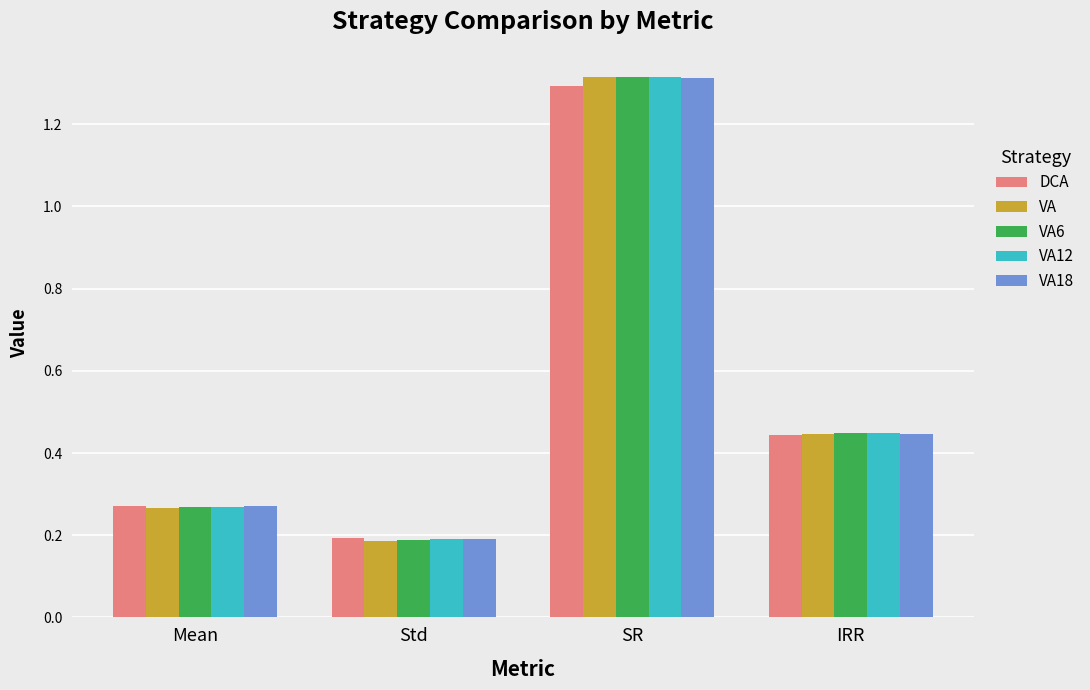

The value of VA at Std is 0.3. True or false?

False